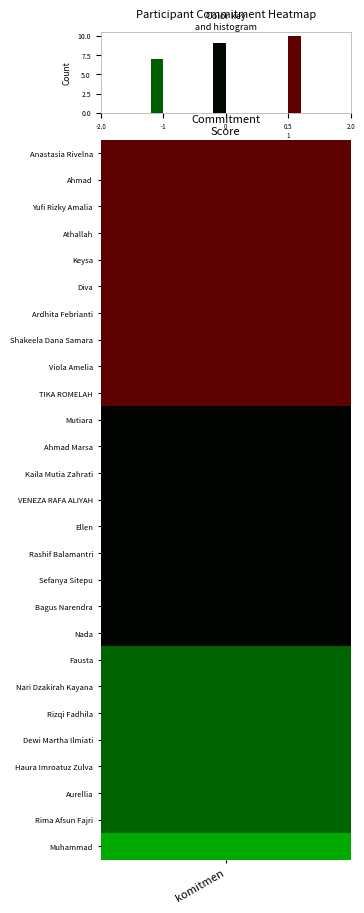

Reading left to right, what are all the values shown in this chart?

0	0	0	0	7	0	0	0	0	9	0	0	0	0	0	10	0	0	0	0